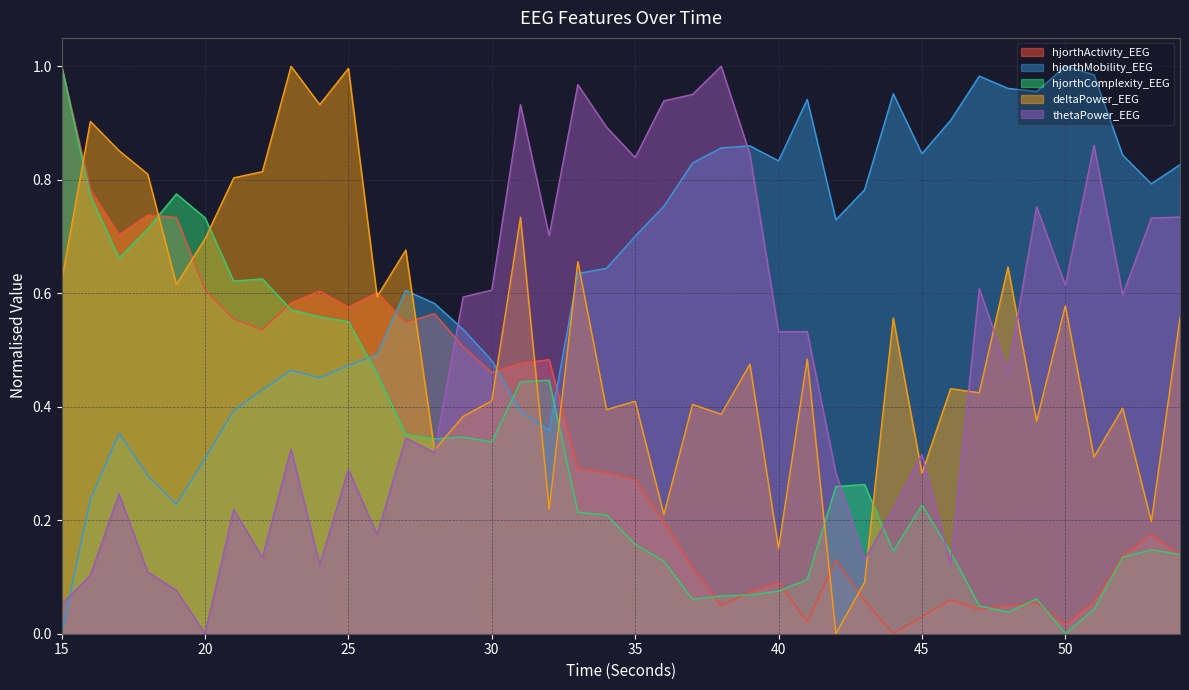

Reading left to right, list all the values displayed in this chart.

hjorthActivity_EEG: 15=1.0	16=0.8	17=0.7	18=0.7	19=0.7	20=0.6	21=0.6	22=0.5	23=0.6	24=0.6	25=0.6	26=0.6	27=0.5	28=0.6	29=0.5	30=0.5	31=0.5	32=0.5	33=0.3	34=0.3	35=0.3	36=0.2	37=0.1	38=0.0	39=0.1	40=0.1	41=0.0	42=0.1	43=0.1	44=0.0	45=0.0	46=0.1	47=0.0	48=0.0	49=0.1	50=0.0	51=0.1	52=0.1	53=0.2	54=0.1
hjorthMobility_EEG: 15=0.0	16=0.2	17=0.4	18=0.3	19=0.2	20=0.3	21=0.4	22=0.4	23=0.5	24=0.5	25=0.5	26=0.5	27=0.6	28=0.6	29=0.5	30=0.5	31=0.4	32=0.4	33=0.6	34=0.6	35=0.7	36=0.8	37=0.8	38=0.9	39=0.9	40=0.8	41=0.9	42=0.7	43=0.8	44=1.0	45=0.8	46=0.9	47=1.0	48=1.0	49=1.0	50=1.0	51=1.0	52=0.8	53=0.8	54=0.8
hjorthComplexity_EEG: 15=1.0	16=0.8	17=0.7	18=0.7	19=0.8	20=0.7	21=0.6	22=0.6	23=0.6	24=0.6	25=0.5	26=0.5	27=0.4	28=0.3	29=0.3	30=0.3	31=0.4	32=0.4	33=0.2	34=0.2	35=0.2	36=0.1	37=0.1	38=0.1	39=0.1	40=0.1	41=0.1	42=0.3	43=0.3	44=0.1	45=0.2	46=0.1	47=0.0	48=0.0	49=0.1	50=0.0	51=0.0	52=0.1	53=0.1	54=0.1
deltaPower_EEG: 15=0.6	16=0.9	17=0.9	18=0.8	19=0.6	20=0.7	21=0.8	22=0.8	23=1.0	24=0.9	25=1.0	26=0.6	27=0.7	28=0.3	29=0.4	30=0.4	31=0.7	32=0.2	33=0.7	34=0.4	35=0.4	36=0.2	37=0.4	38=0.4	39=0.5	40=0.2	41=0.5	42=0.0	43=0.1	44=0.6	45=0.3	46=0.4	47=0.4	48=0.6	49=0.4	50=0.6	51=0.3	52=0.4	53=0.2	54=0.6
thetaPower_EEG: 15=0.1	16=0.1	17=0.2	18=0.1	19=0.1	20=0.0	21=0.2	22=0.1	23=0.3	24=0.1	25=0.3	26=0.2	27=0.3	28=0.3	29=0.6	30=0.6	31=0.9	32=0.7	33=1.0	34=0.9	35=0.8	36=0.9	37=1.0	38=1.0	39=0.8	40=0.5	41=0.5	42=0.3	43=0.1	44=0.2	45=0.3	46=0.1	47=0.6	48=0.5	49=0.8	50=0.6	51=0.9	52=0.6	53=0.7	54=0.7